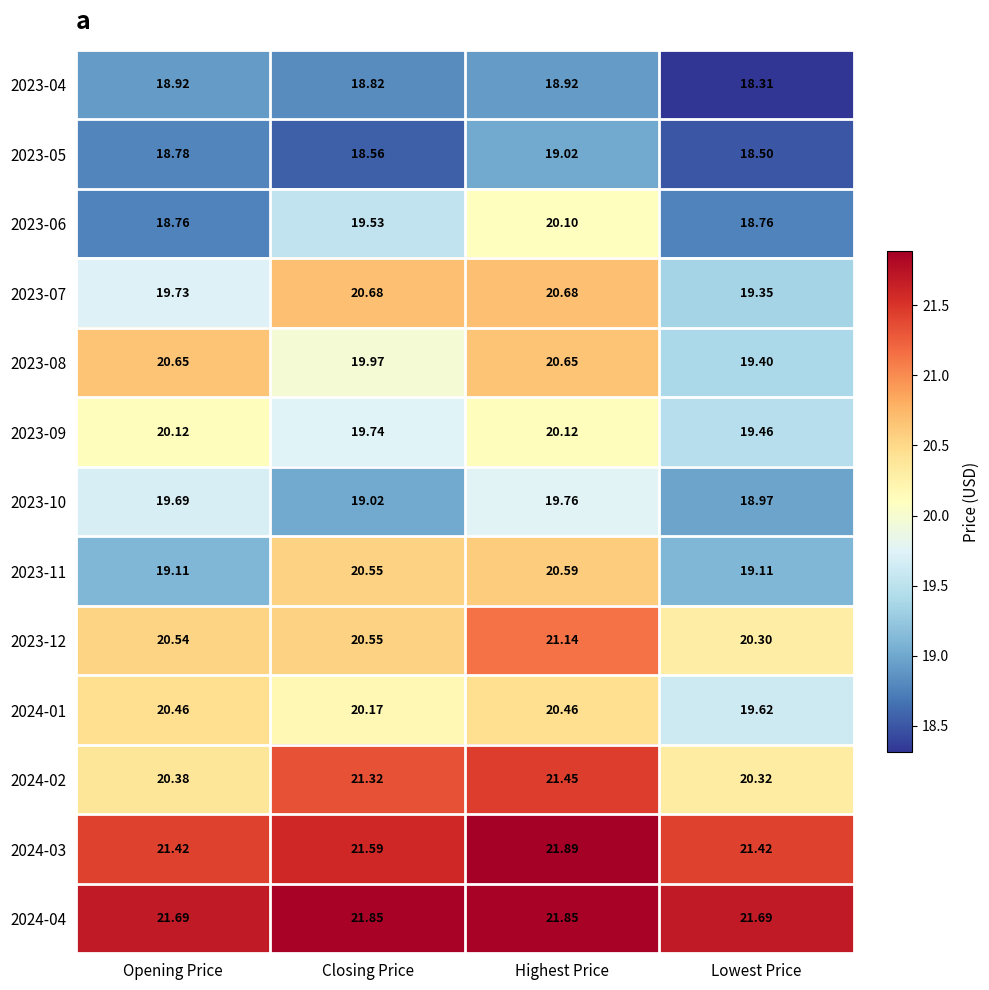

At which label does 2024-02 first exceed 21?

Closing Price